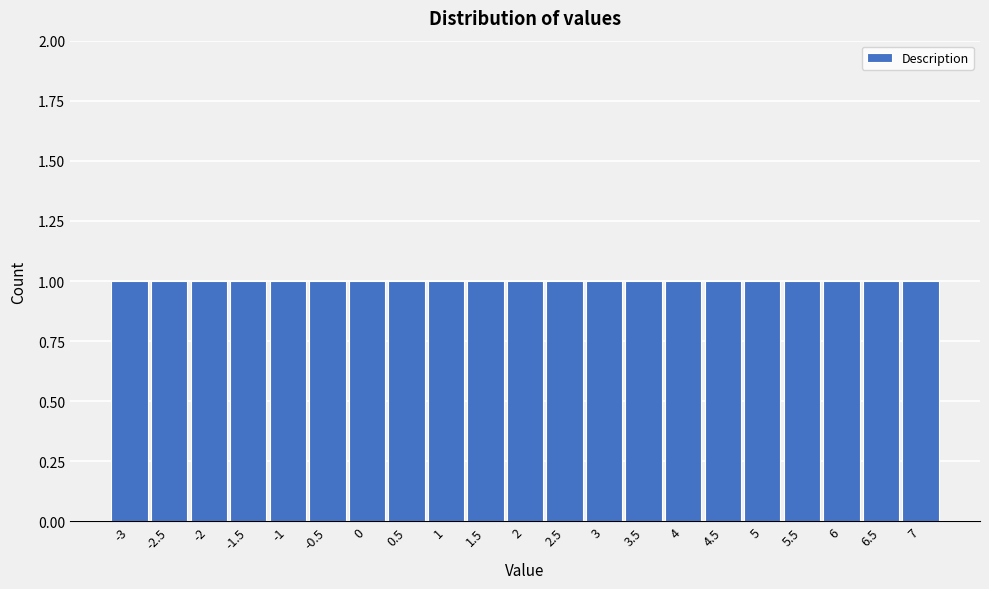

Reading left to right, list every bar in this chart as the range it spans on the x-axis followed by its height. The values are not printed on the chart, so give them approximately, as read against the axis.

-3.25 to -2.75: 1
-2.75 to -2.25: 1
-2.25 to -1.75: 1
-1.75 to -1.25: 1
-1.25 to -0.75: 1
-0.75 to -0.25: 1
-0.25 to 0.25: 1
0.25 to 0.75: 1
0.75 to 1.25: 1
1.25 to 1.75: 1
1.75 to 2.25: 1
2.25 to 2.75: 1
2.75 to 3.25: 1
3.25 to 3.75: 1
3.75 to 4.25: 1
4.25 to 4.75: 1
4.75 to 5.25: 1
5.25 to 5.75: 1
5.75 to 6.25: 1
6.25 to 6.75: 1
6.75 to 7.25: 1